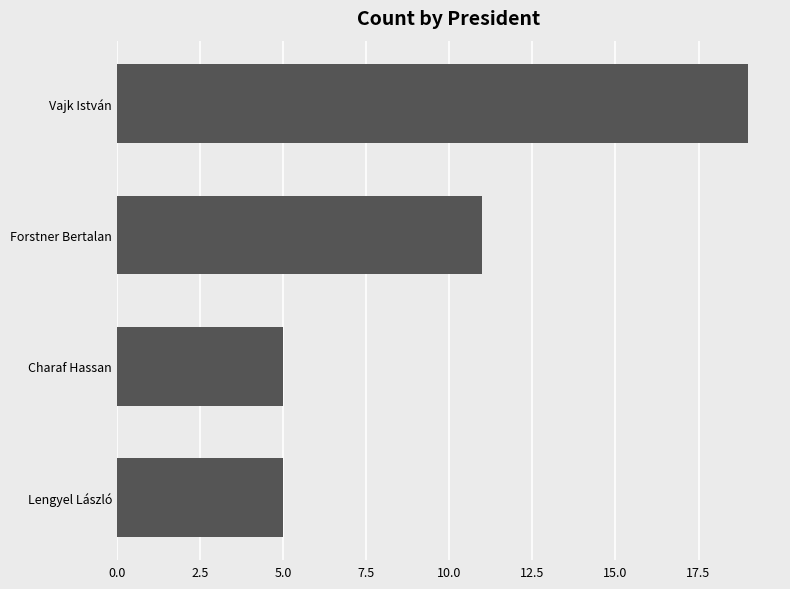

What is the greatest value displayed?

19